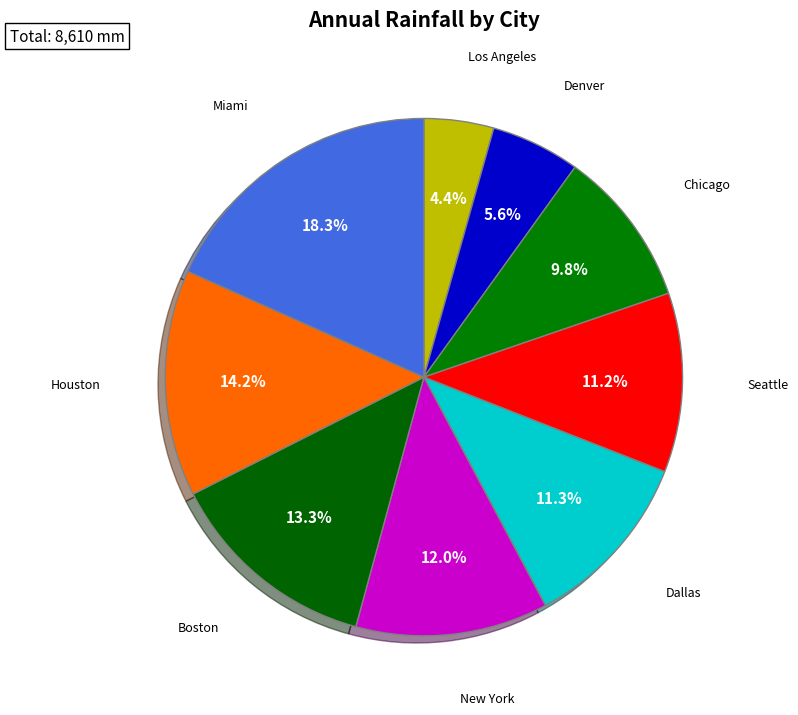

How many slices are in this pie chart?

9